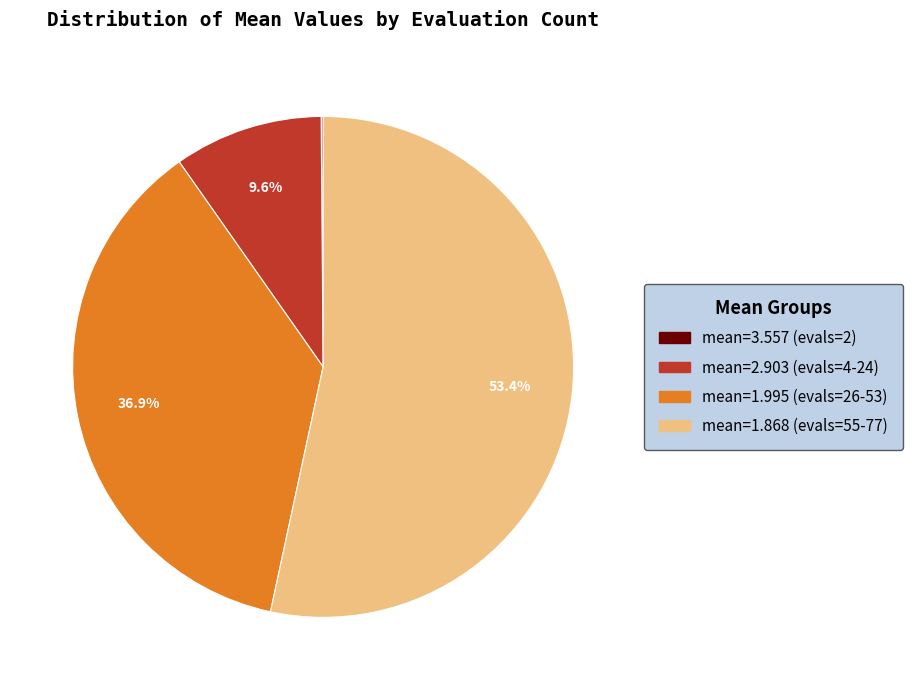

Does any single category account for the majority?

Yes